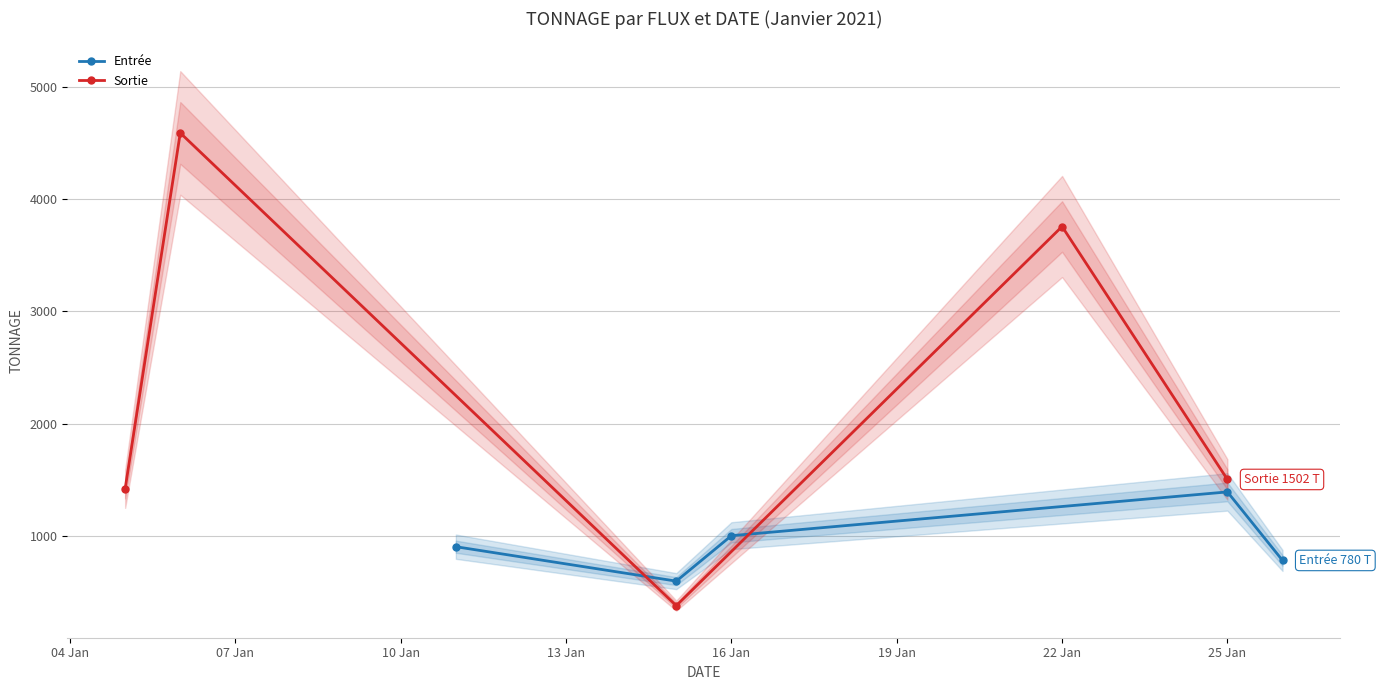

Where is Sortie nearest to the value 2484?

25 Jan